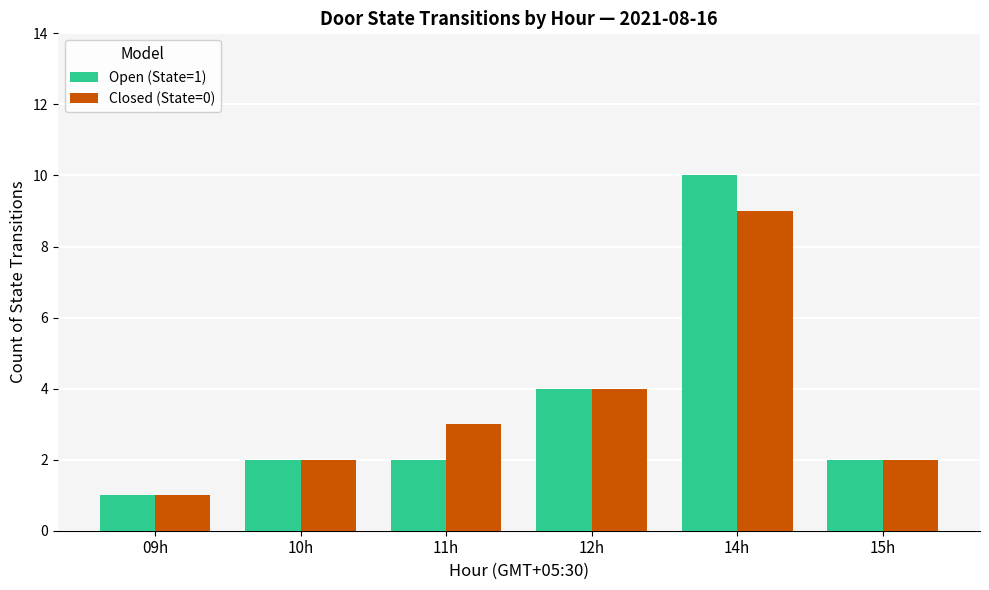

What is the label of the 4th bar from the left?

12h